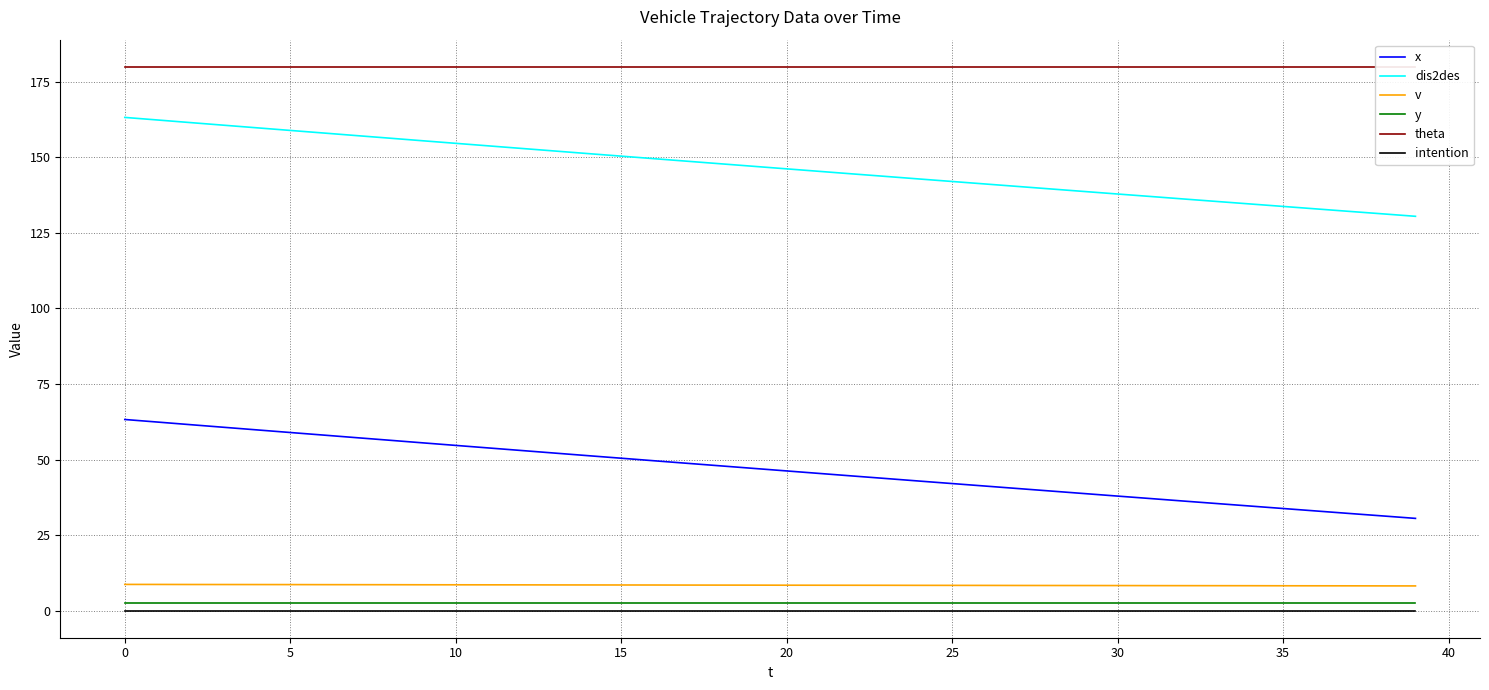

Reading left to right, transcribe all the data shown in this chart.

x: 63.2	62.4	61.5	60.7	59.8	58.9	58.1	57.2	56.4	55.5	54.7	53.8	53.0	52.1	51.3	50.4	49.6	48.7	47.9	47.1	46.2	45.4	44.5	43.7	42.9	42.0	41.2	40.4	39.5	38.7	37.9	37.1	36.2	35.4	34.6	33.8	33.0	32.1	31.3	30.5
dis2des: 163.3	162.4	161.5	160.7	159.8	158.9	158.1	157.2	156.4	155.5	154.7	153.8	153.0	152.1	151.3	150.4	149.6	148.8	147.9	147.1	146.2	145.4	144.6	143.7	142.9	142.1	141.2	140.4	139.6	138.7	137.9	137.1	136.2	135.4	134.6	133.8	133.0	132.2	131.3	130.5
v: 8.7	8.6	8.6	8.6	8.6	8.6	8.6	8.6	8.6	8.5	8.5	8.5	8.5	8.5	8.5	8.5	8.4	8.4	8.4	8.4	8.4	8.4	8.4	8.4	8.3	8.3	8.3	8.3	8.3	8.3	8.3	8.2	8.2	8.2	8.2	8.2	8.2	8.2	8.2	8.2
y: 2.5	2.5	2.5	2.5	2.5	2.5	2.5	2.5	2.5	2.5	2.5	2.5	2.5	2.5	2.5	2.5	2.5	2.5	2.5	2.5	2.5	2.5	2.5	2.5	2.5	2.5	2.5	2.5	2.5	2.5	2.5	2.5	2.5	2.5	2.5	2.5	2.5	2.5	2.5	2.5
theta: 180.0	180.0	180.0	180.0	180.0	180.0	180.0	180.0	180.0	180.0	180.0	180.0	180.0	180.0	180.0	180.0	180.0	180.0	180.0	180.0	180.0	180.0	180.0	180.0	180.0	180.0	180.0	180.0	180.0	180.0	180.0	180.0	180.0	180.0	180.0	180.0	180.0	180.0	180.0	180.0
intention: 0.0	0.0	0.0	0.0	0.0	0.0	0.0	0.0	0.0	0.0	0.0	0.0	0.0	0.0	0.0	0.0	0.0	0.0	0.0	0.0	0.0	0.0	0.0	0.0	0.0	0.0	0.0	0.0	0.0	0.0	0.0	0.0	0.0	0.0	0.0	0.0	0.0	0.0	0.0	0.0